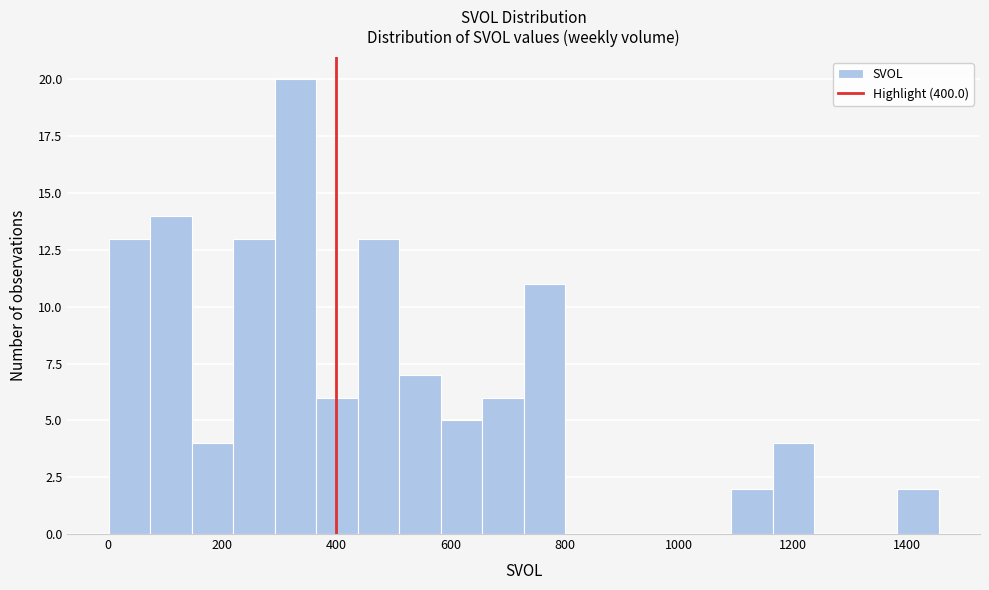

Read against the x-axis, roughly where is the centre of the tallest bar?

320